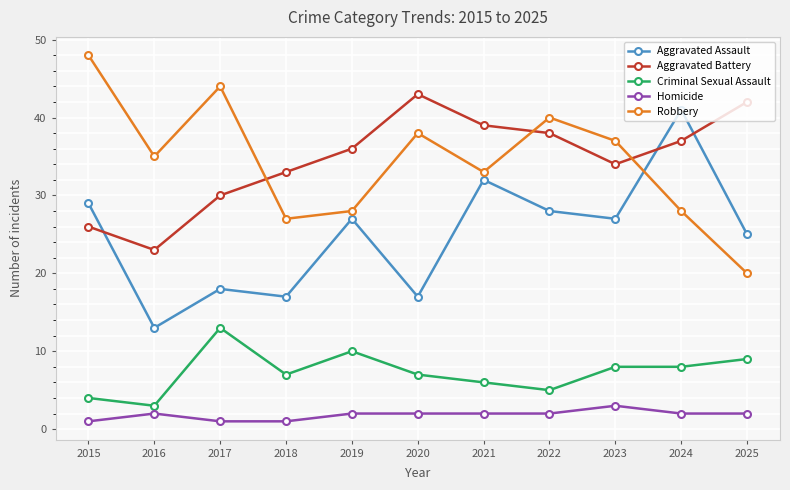

What is the maximum value shown in the chart?

48